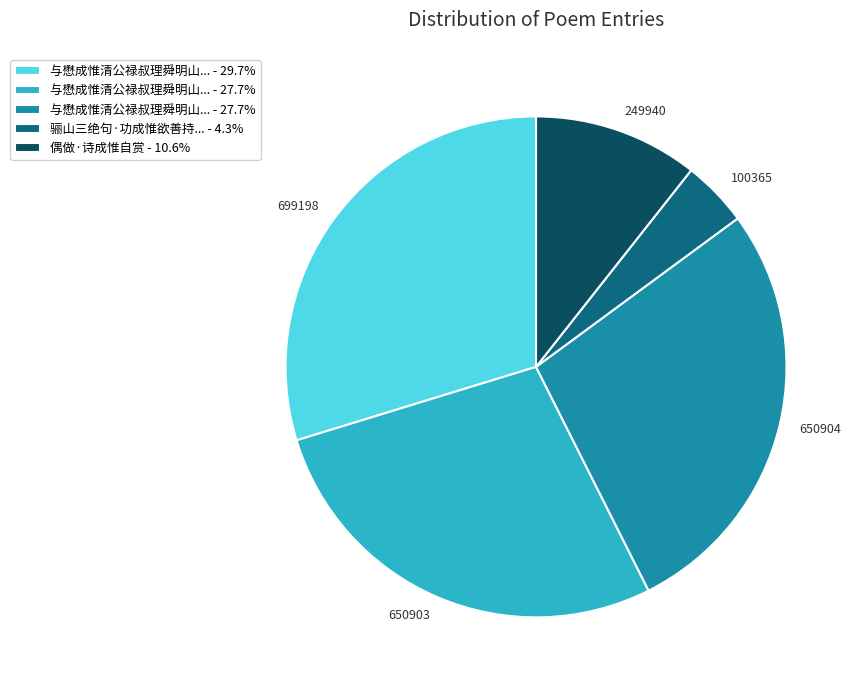

Is there any slice that represents more than half of the pie?

No